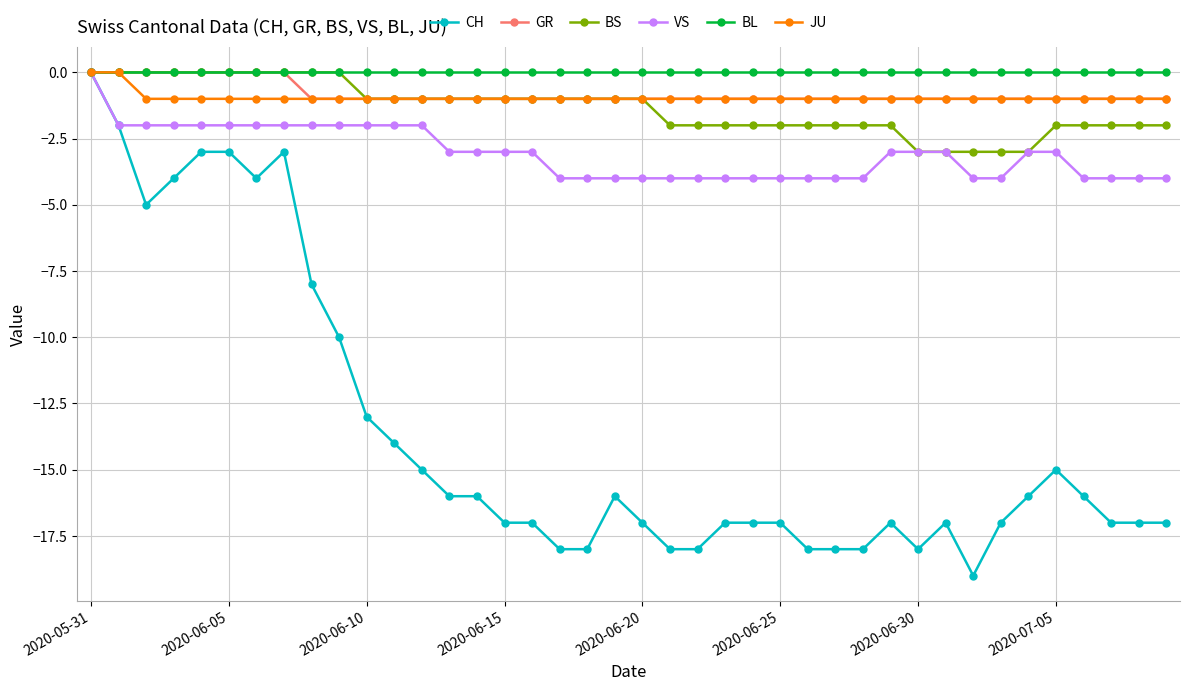

What is the value of the JU point at the 11th from the left?

-1